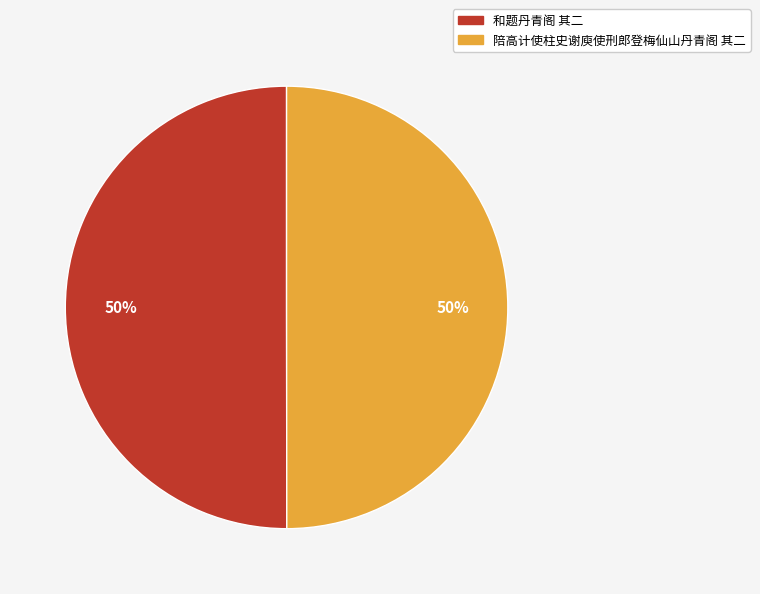

What is the ratio of the value at 陪高计使柱史谢庾使刑郎登梅仙山丹青阁 其二 to the value at 和题丹青阁 其二?

1.0